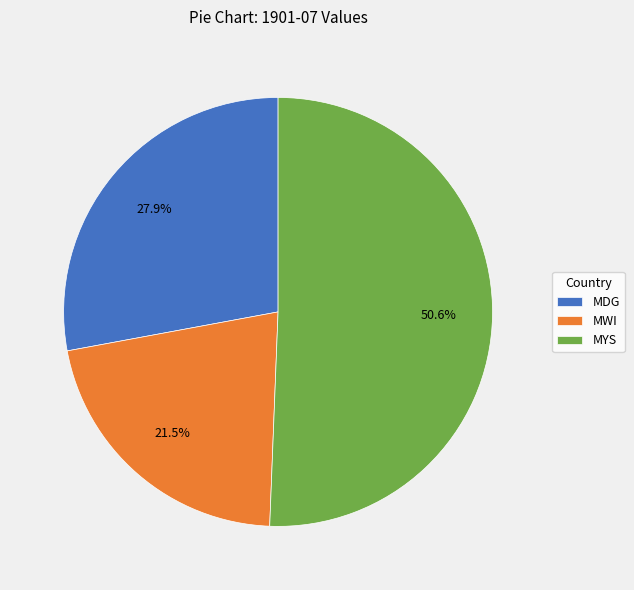

To the nearest percent, what is the average slice percentage?

33%